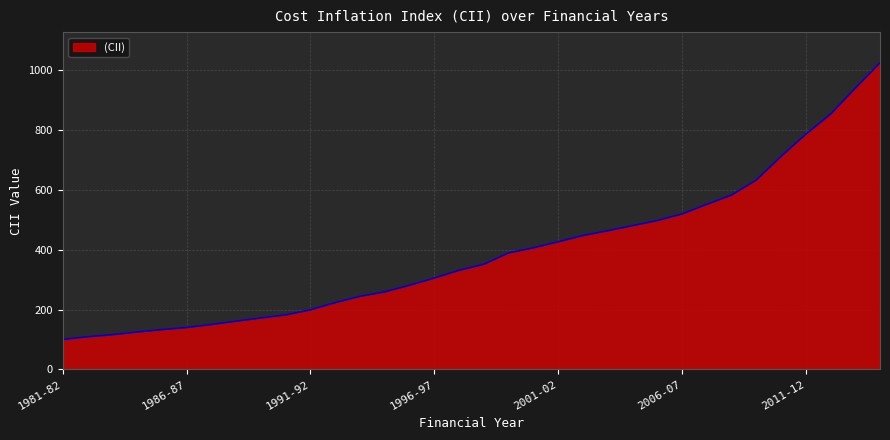

What is the maximum value shown in the chart?

1024